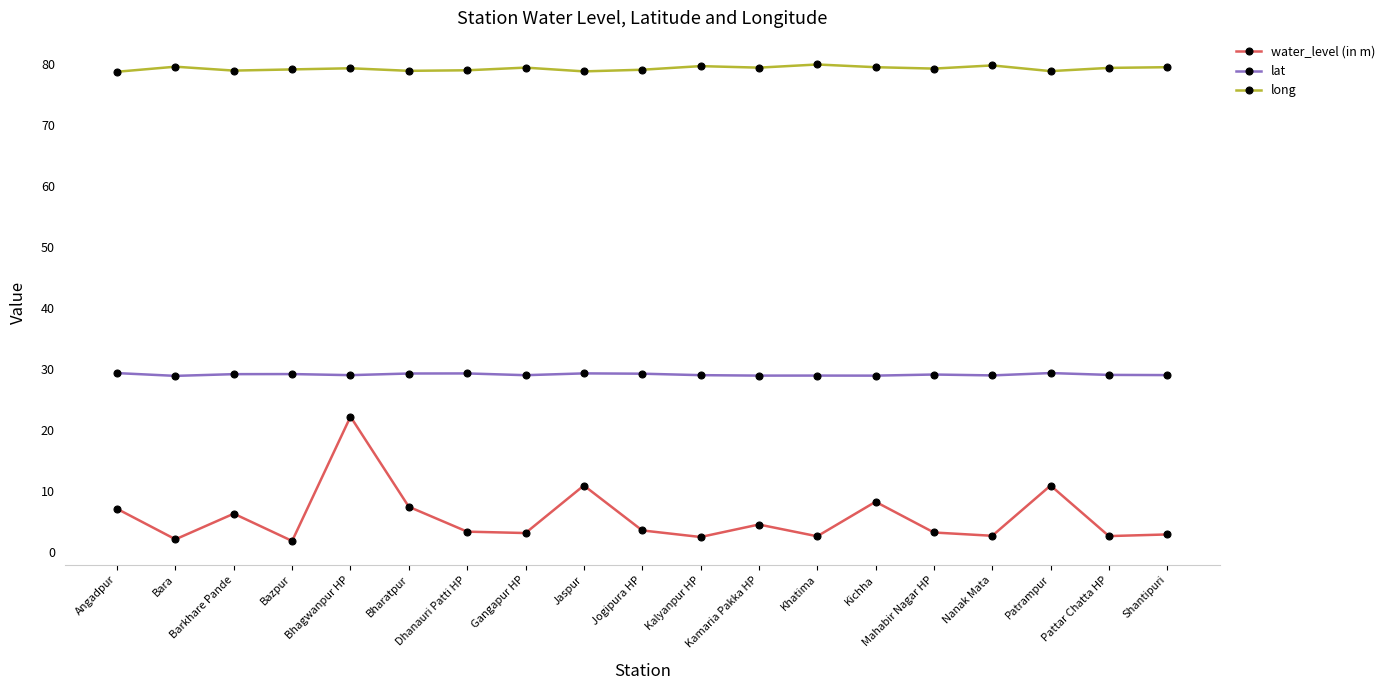

What is the difference between the second highest and second lowest values in the lat series?

0.4